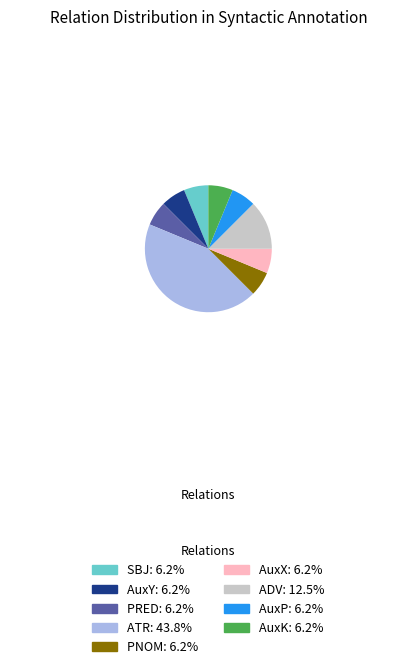

Which slice is the largest?

ATR